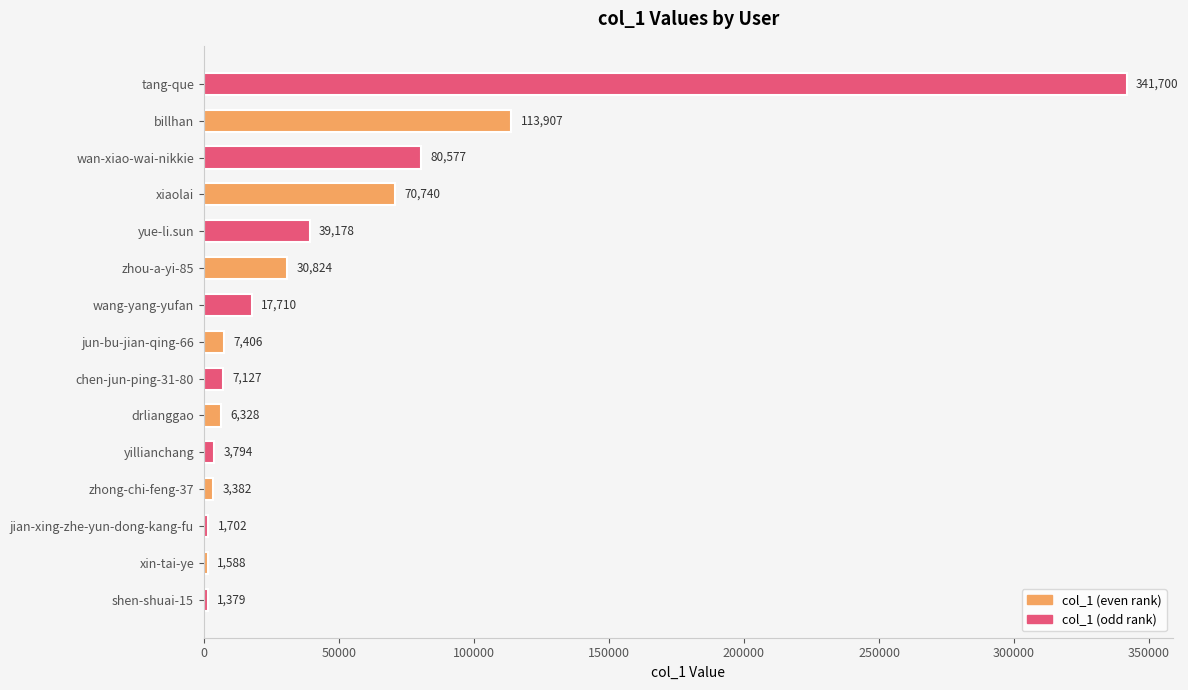

True or false: the data shows 7127 at chen-jun-ping-31-80.

True